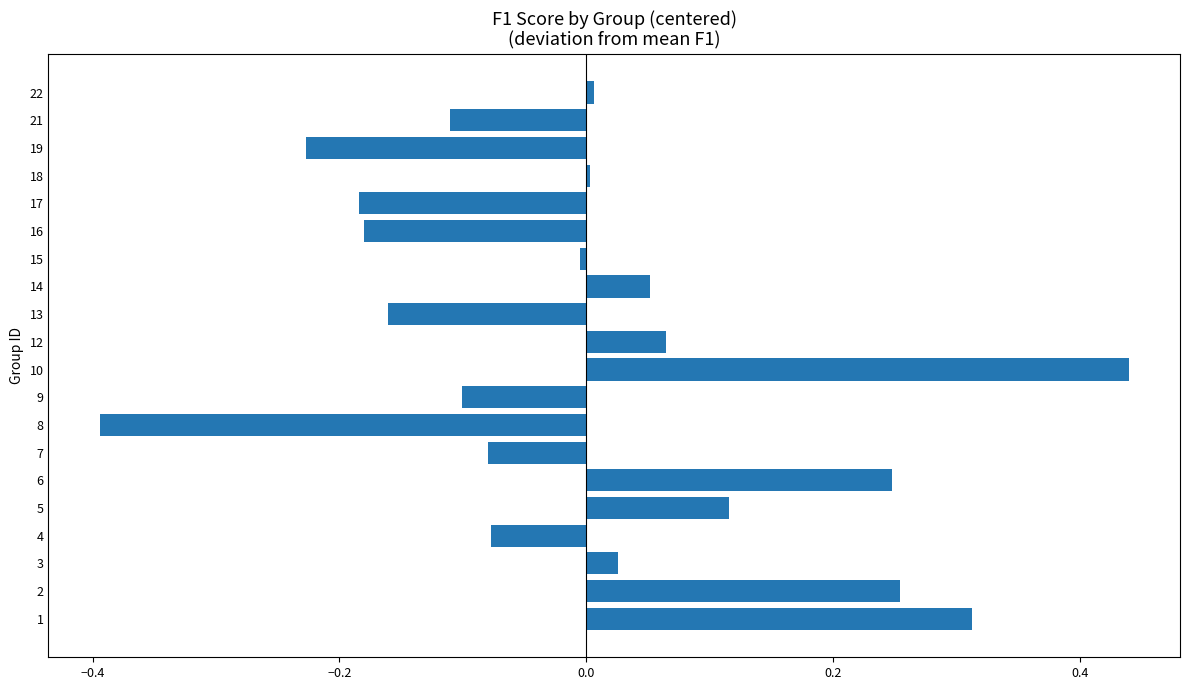

Which has a higher value, 14 or 19?

14